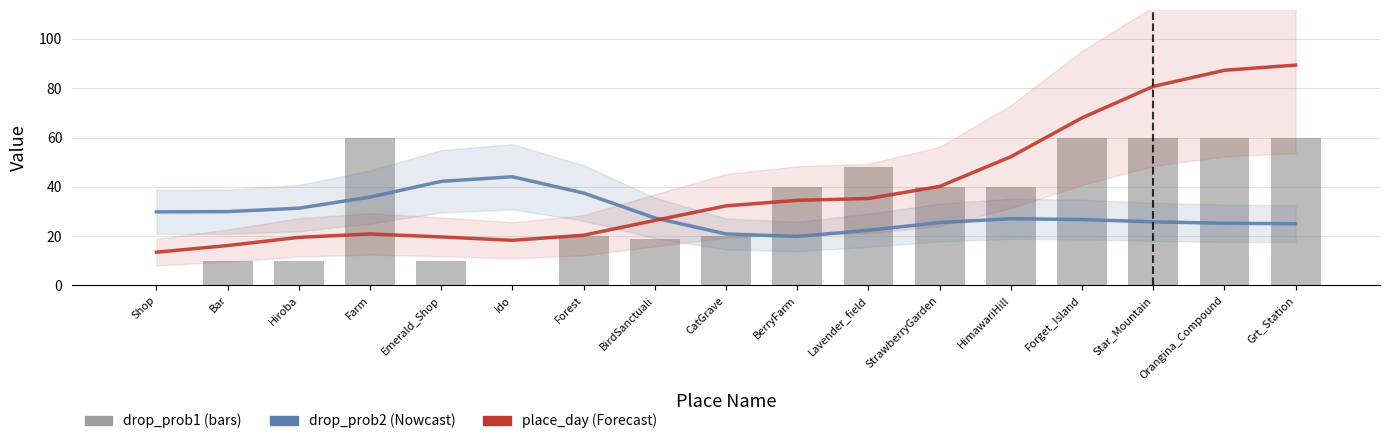

Between Emerald_Shop and Grt_Station, which series saw the biggest shift?

place_day